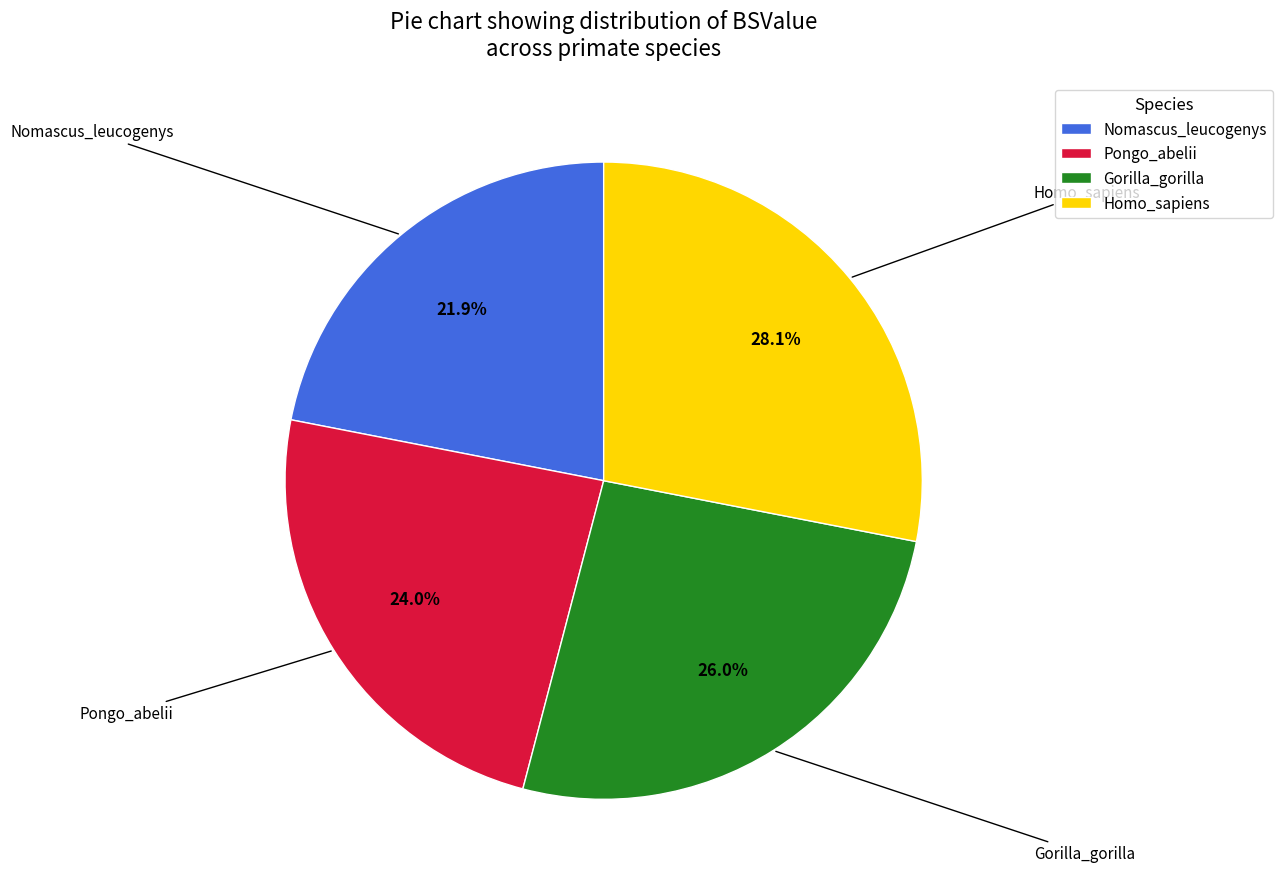

Is it true that Gorilla_gorilla is 39% of the pie?

False